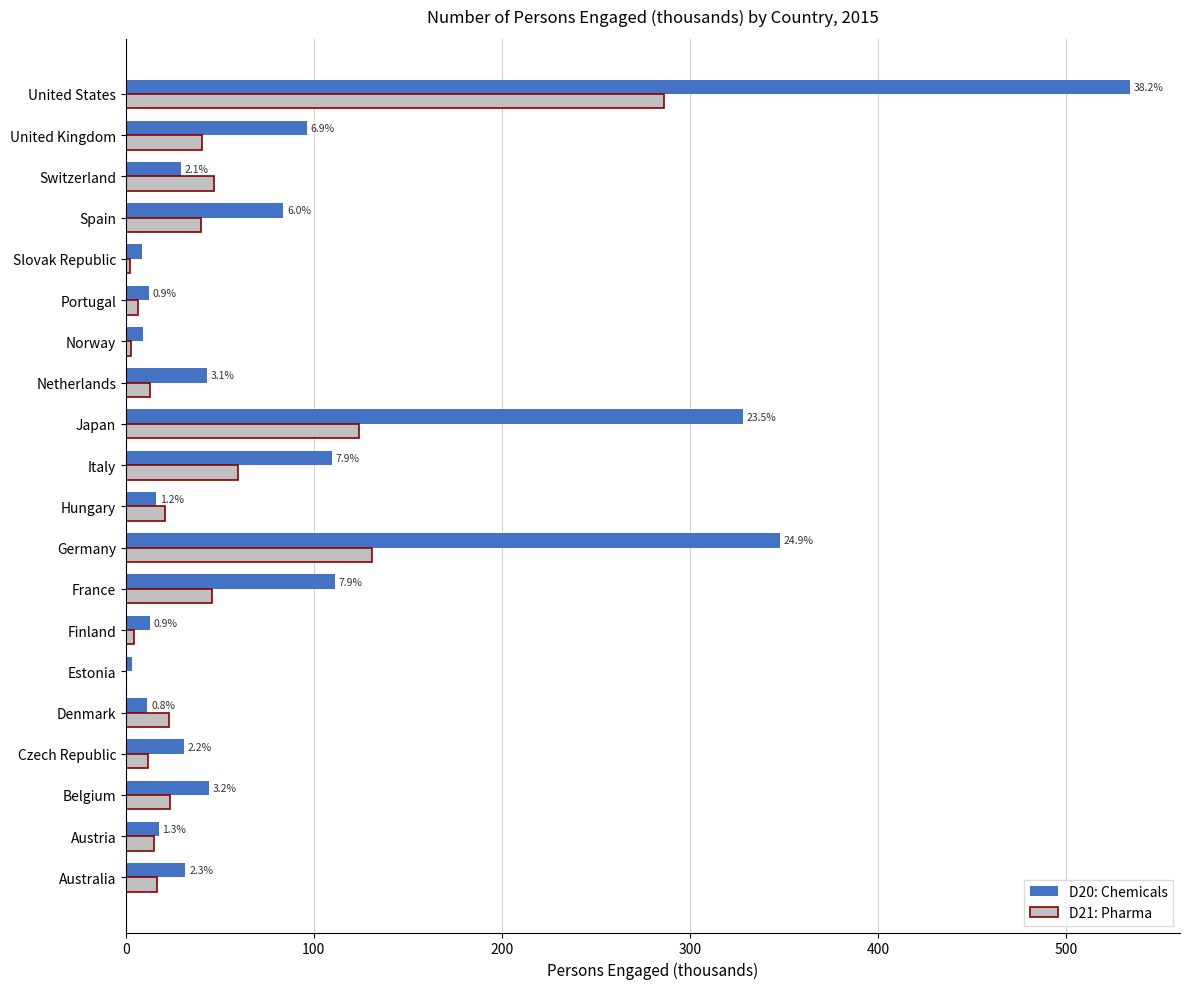

True or false: D21: Pharma has a value of 45.0 at Japan.

False